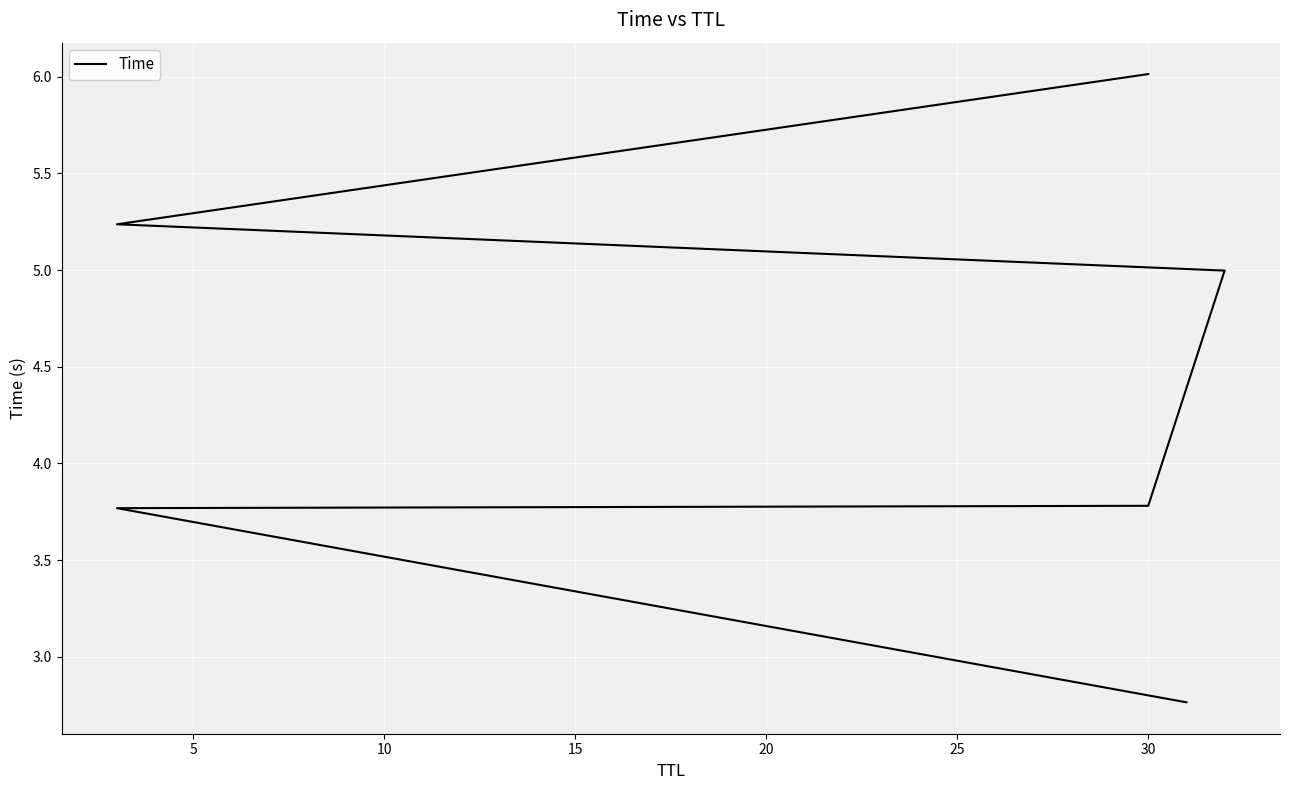

What is the sum of the values at 20 and 10?

9.0